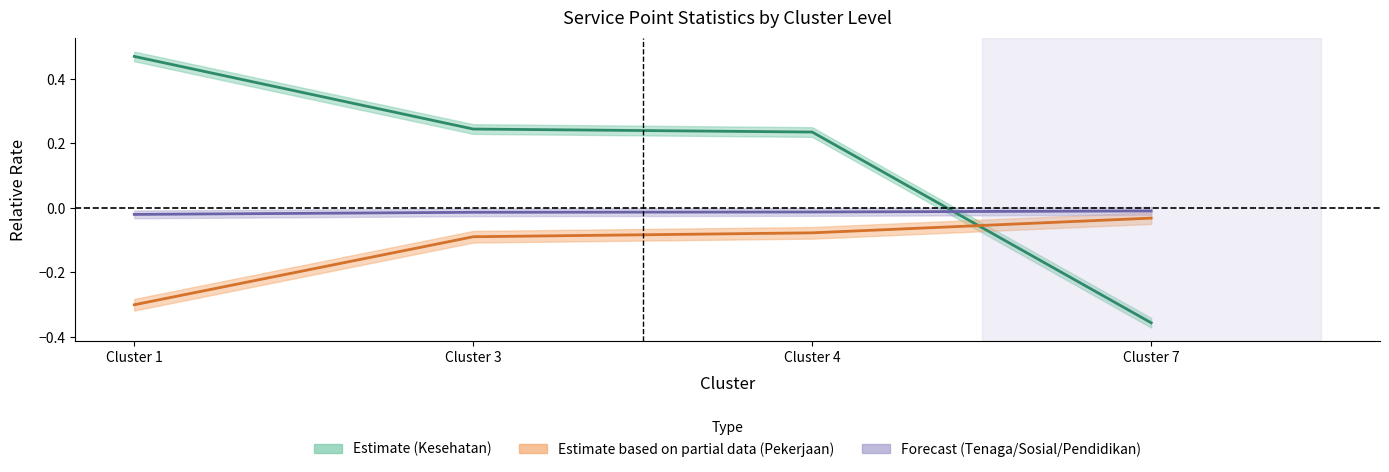

Rank the series at Cluster 4 from lowest to highest value.

Pekerjaan (mid), Tenaga/Sosial/Pendidikan (mid), Kesehatan